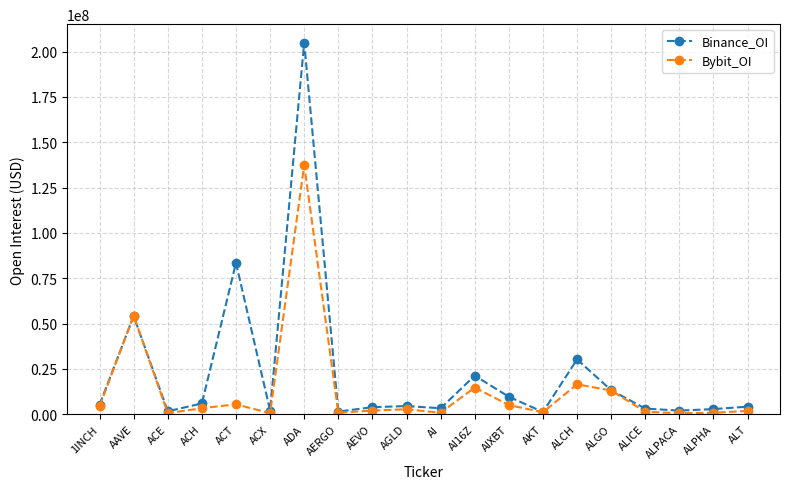

Is the value of Bybit_OI at ACH greater than the value of Binance_OI at ADA?

No